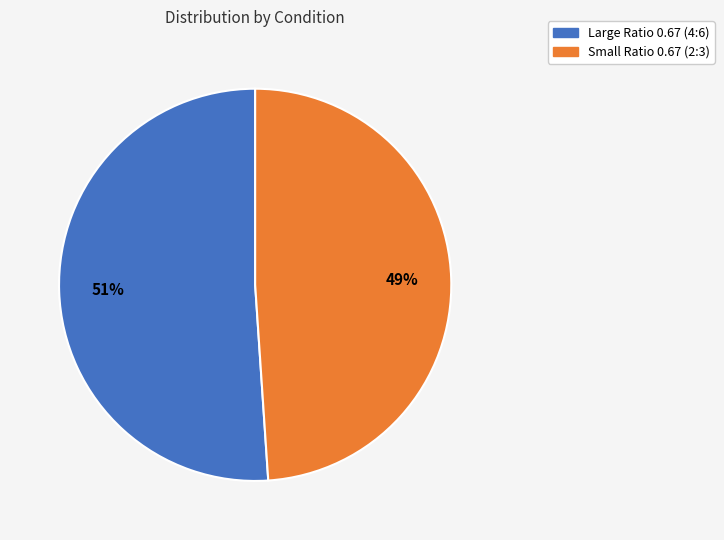

To the nearest percent, what is the average slice percentage?

50%